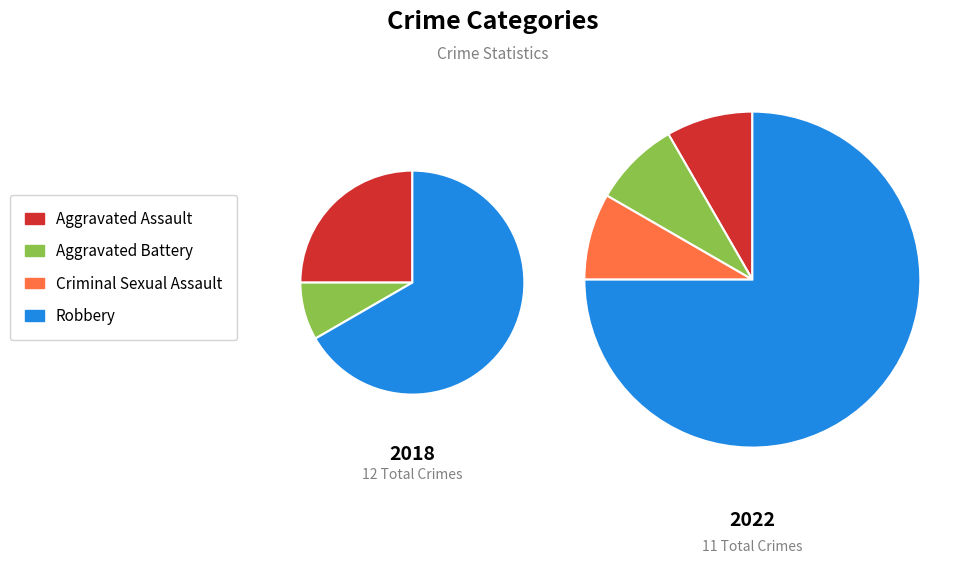

True or false: values_2018 accounts for 8% of the total.

True